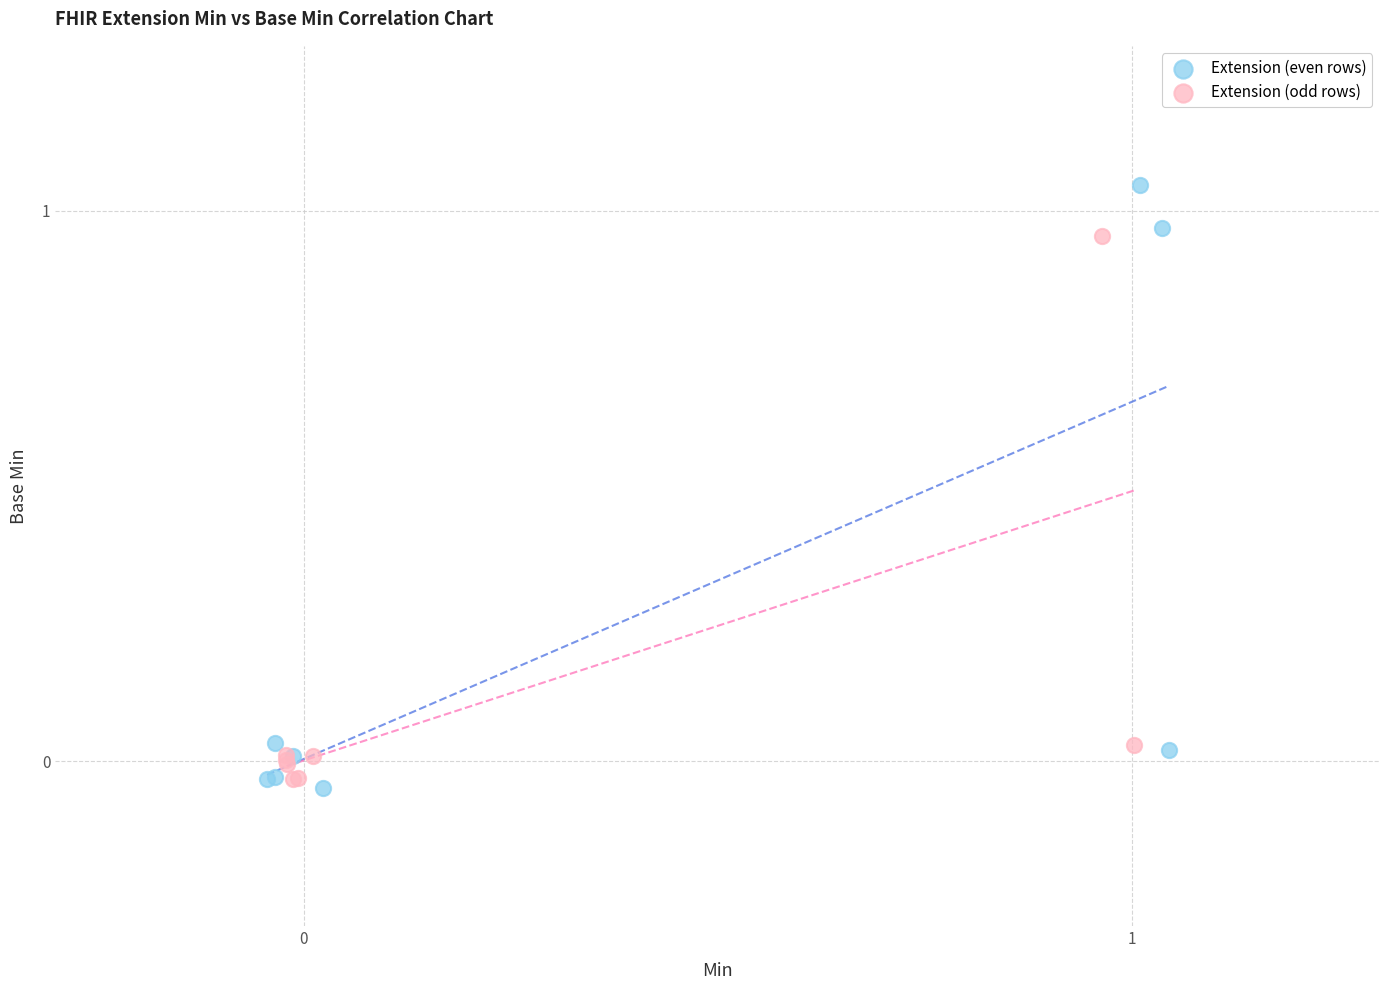

Which series reaches the maximum Y coordinate?

Extension (even rows)